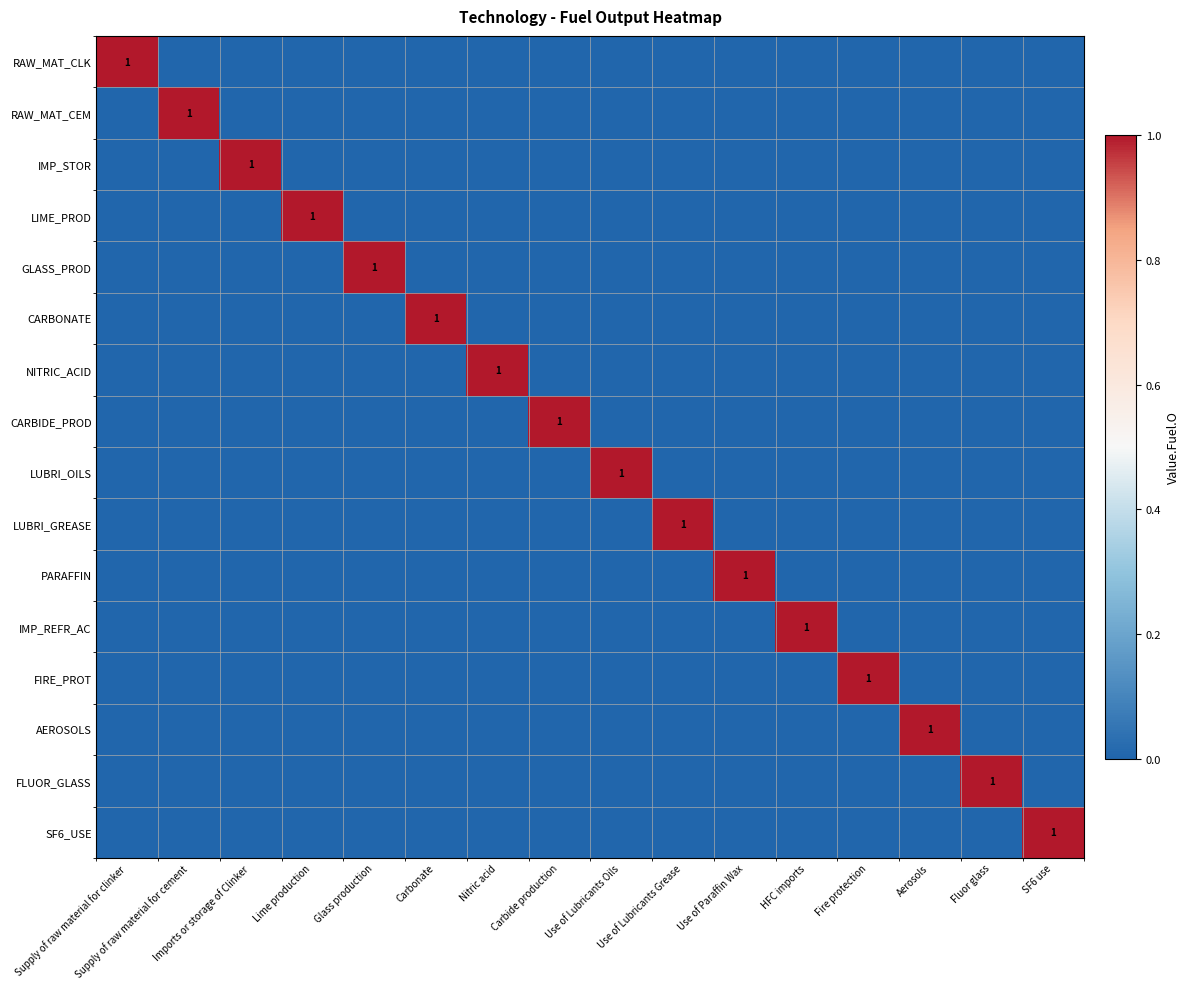

Which series has the largest total across all categories?

RAW_MAT_CLK